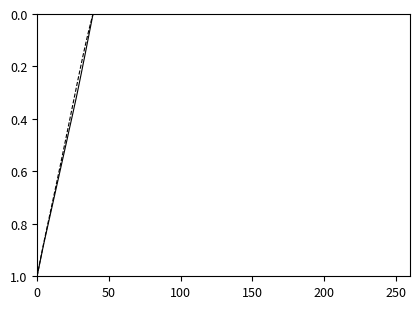

Does the chart display data point markers on the line(s)?

No